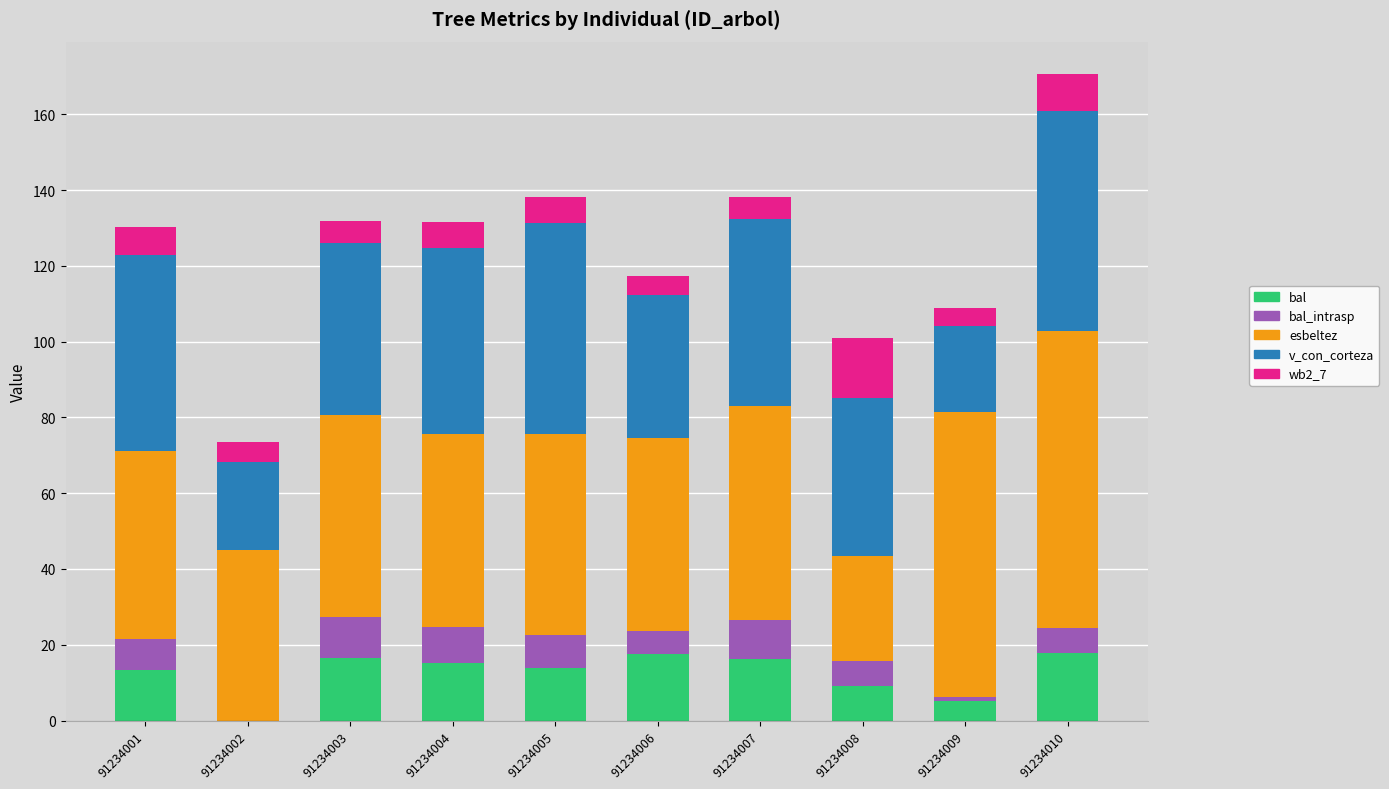

At which category is the sum across all series the highest?

91234010